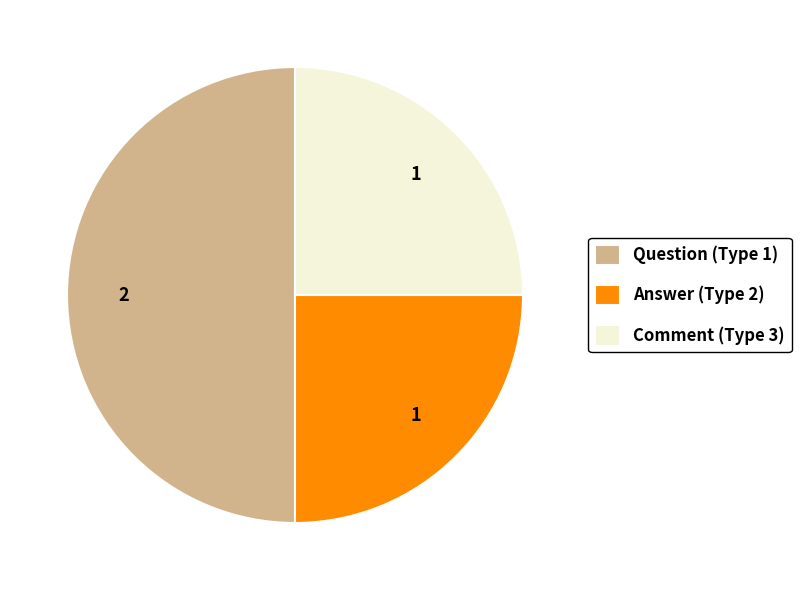

True or false: Comment (Type 3) accounts for 36% of the total.

False